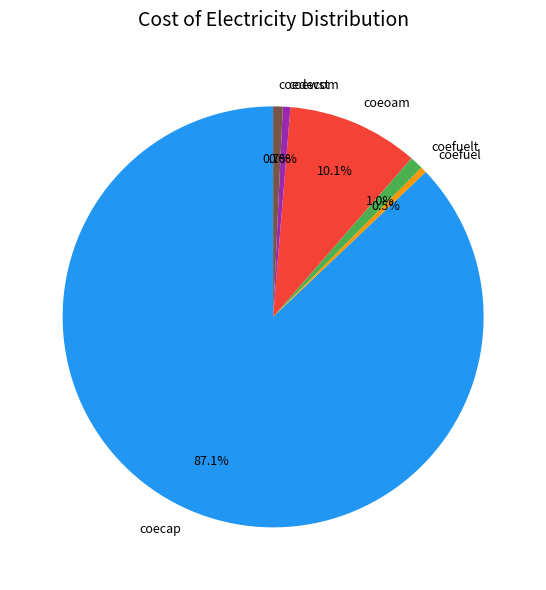

The coefuel slice represents 7% of the pie. True or false?

False